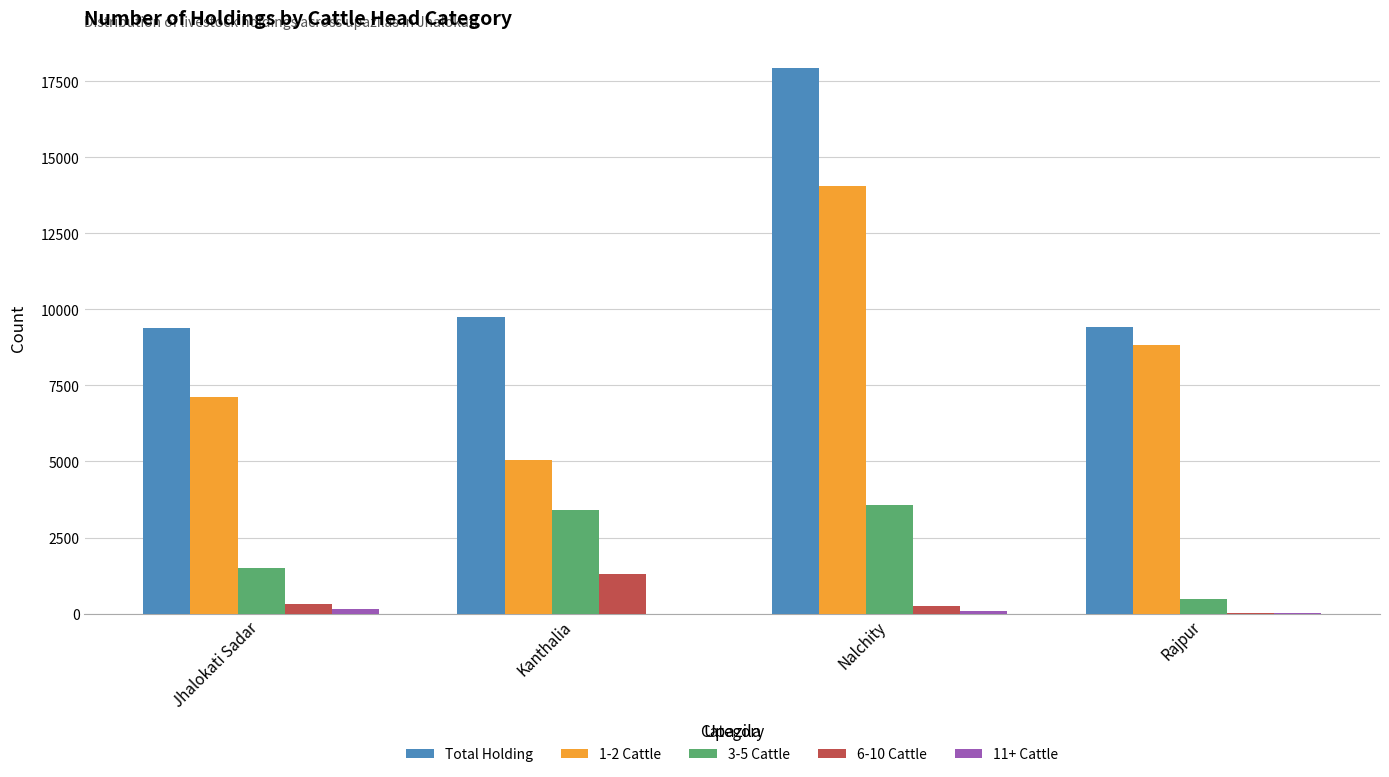

Which category has the highest value in the 1-2 Cattle series?

Nalchity